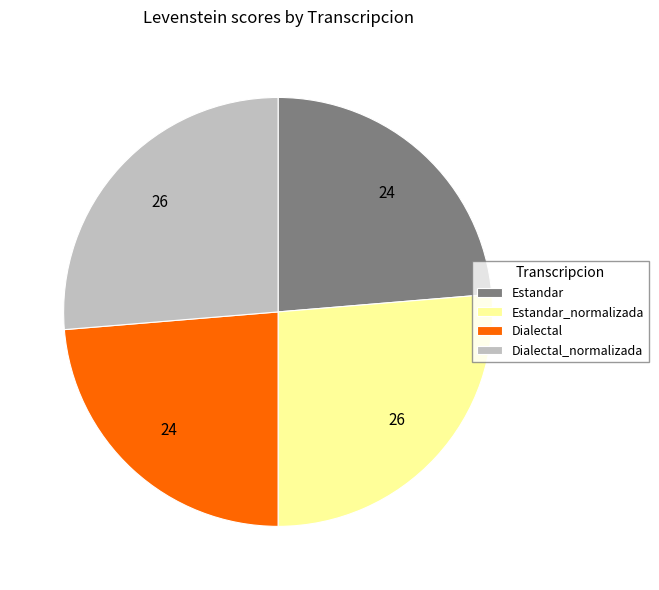

Does Dialectal account for over 50% of the chart?

No